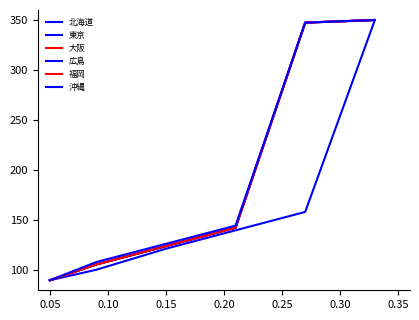

Does the chart have visible grid lines?

No